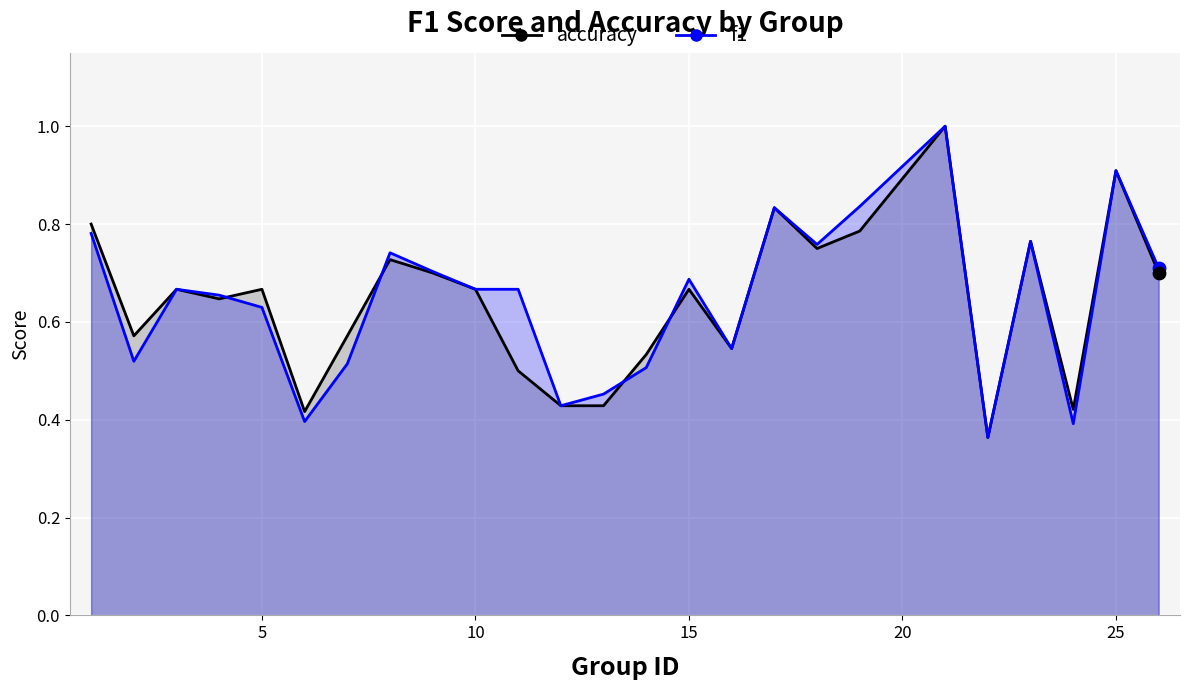

At how many categories does at least one series exceed 0?

25